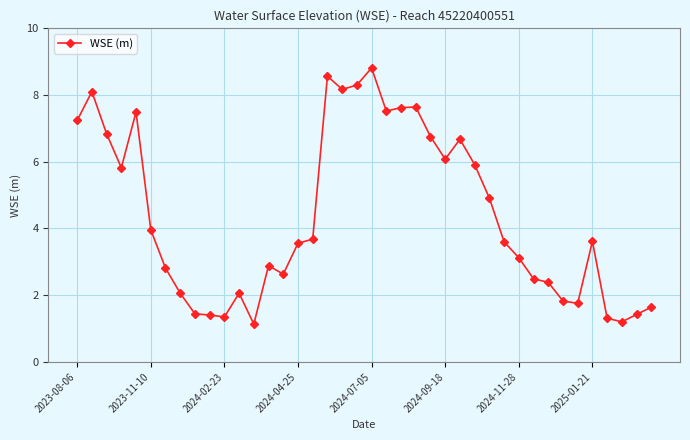

How many distinct data groups are displayed?

1